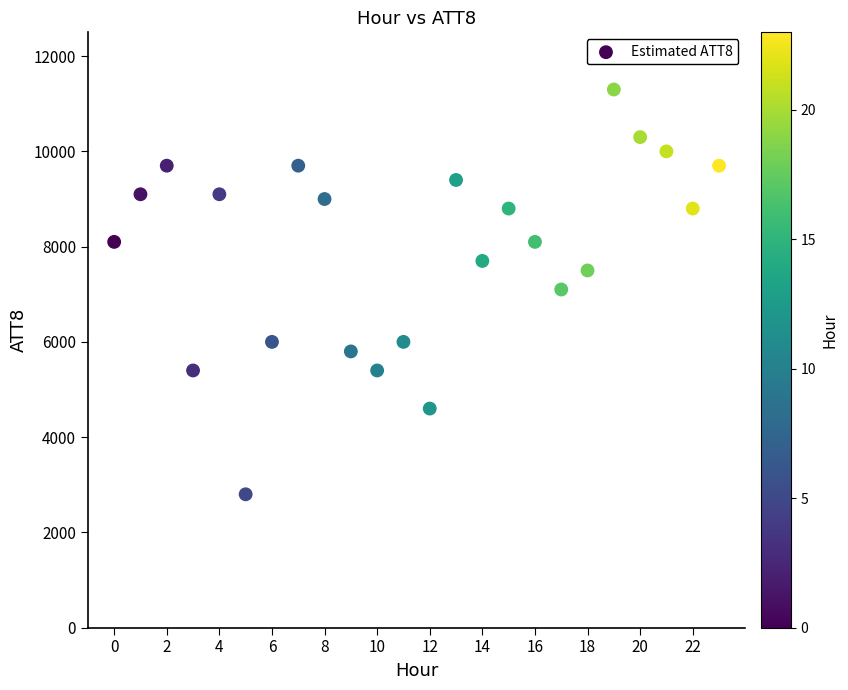

What is the range of Y values (max minus min)?

8500